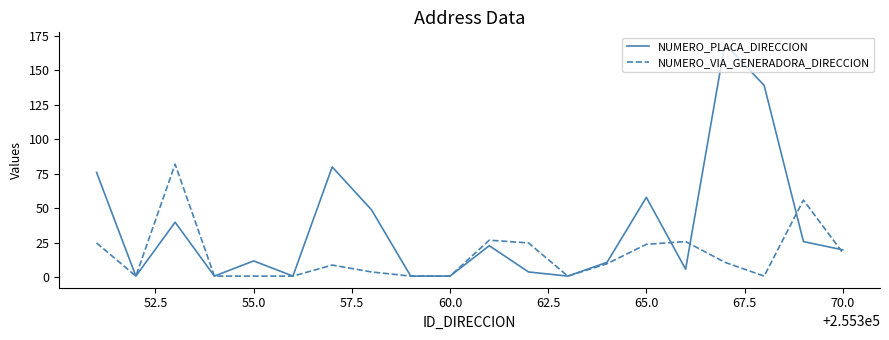

List the series in order of their overall mean, highest first.

NUMERO_PLACA_DIRECCION, NUMERO_VIA_GENERADORA_DIRECCION